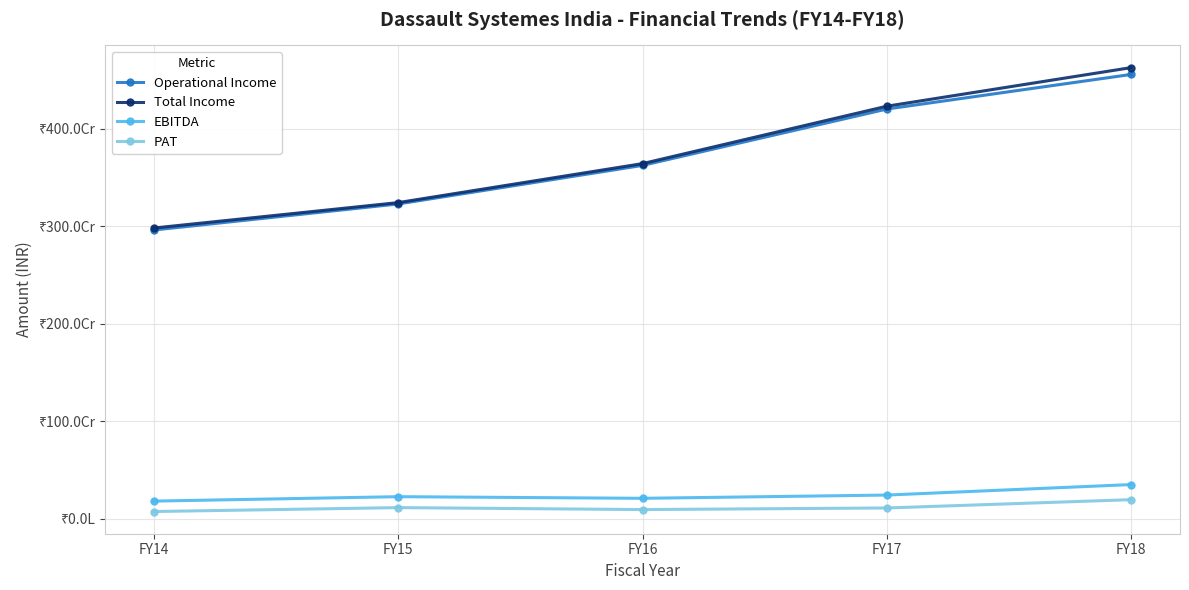

What is the sum of the PAT values at FY16 and FY14?

170948472